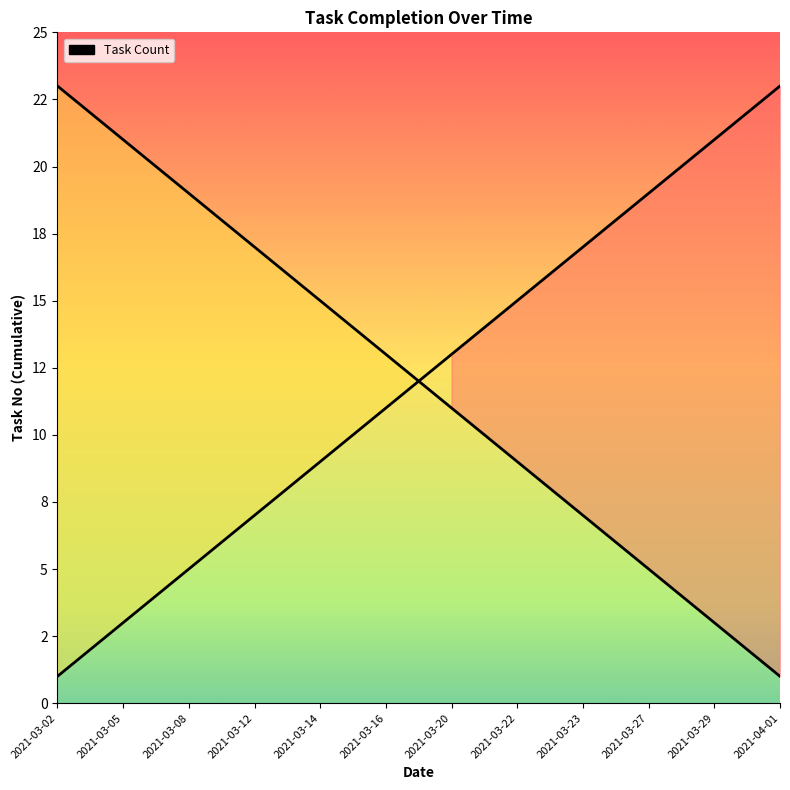

True or false: the data has more than 1 interior local peaks.

False